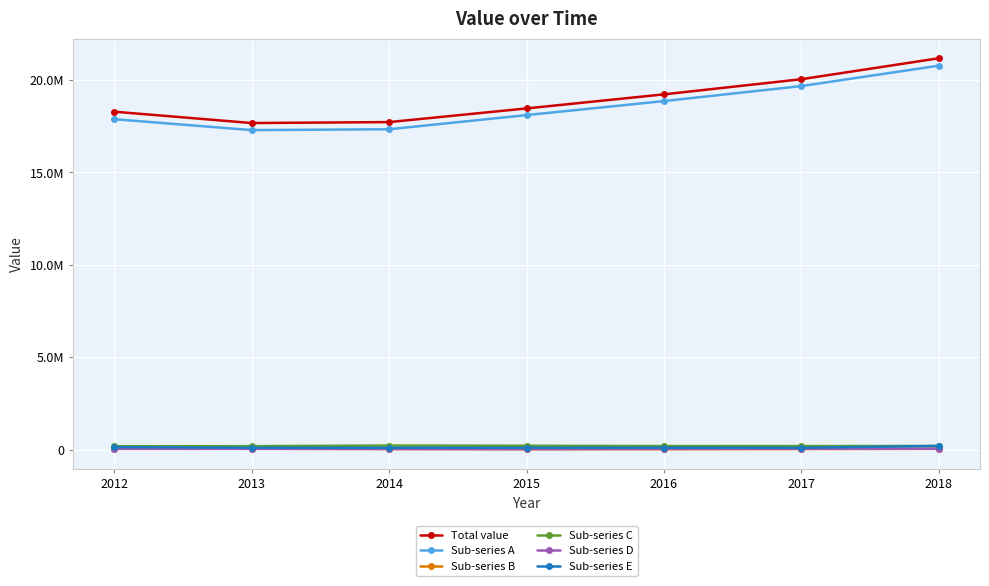

What is the difference between the second highest and minimum values in the Total value series?

2371123